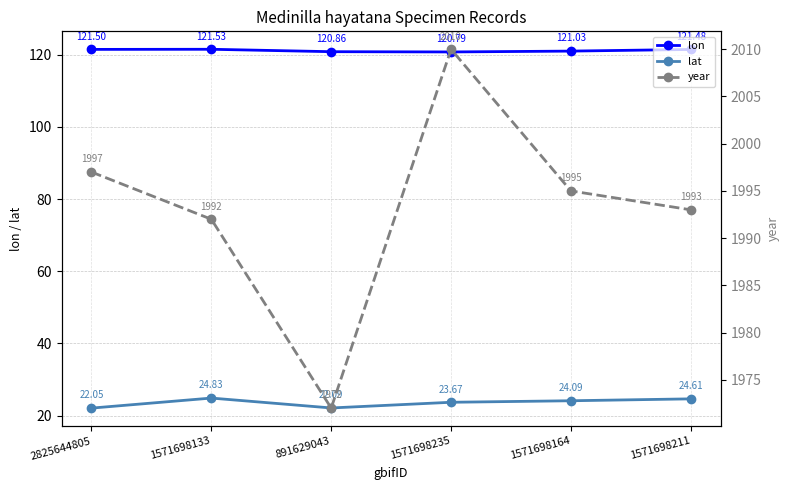

Reading left to right, transcribe all the data shown in this chart.

lon: 2825644805=121.5	1571698133=121.5	891629043=120.9	1571698235=120.8	1571698164=121.0	1571698211=121.5
lat: 2825644805=22.1	1571698133=24.8	891629043=22.1	1571698235=23.7	1571698164=24.1	1571698211=24.6
year: 2825644805=1997.0	1571698133=1992.0	891629043=1972.0	1571698235=2010.0	1571698164=1995.0	1571698211=1993.0